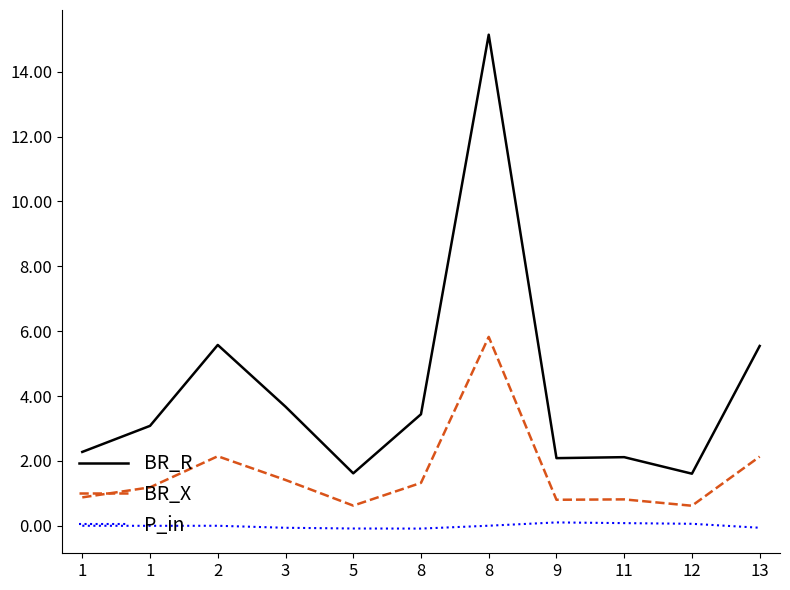

Which series has the widest spread of values?

BR_R